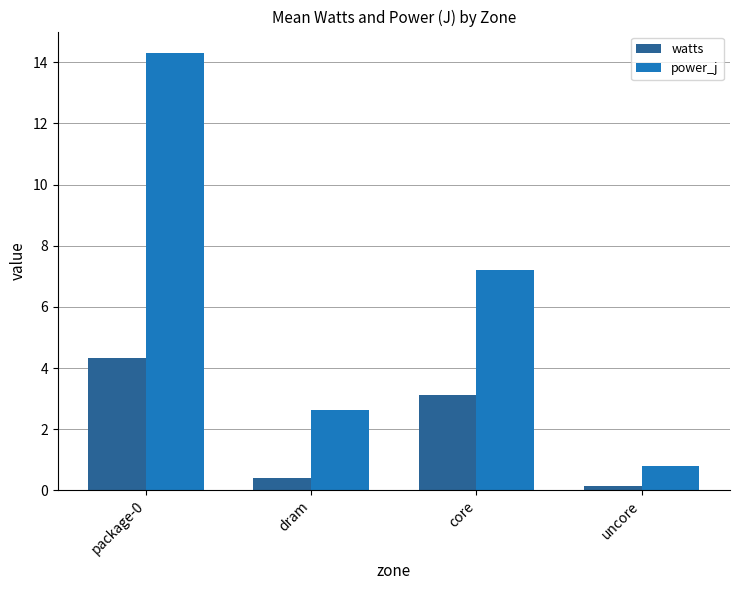

At which category does the chart reach its peak across all series?

package-0